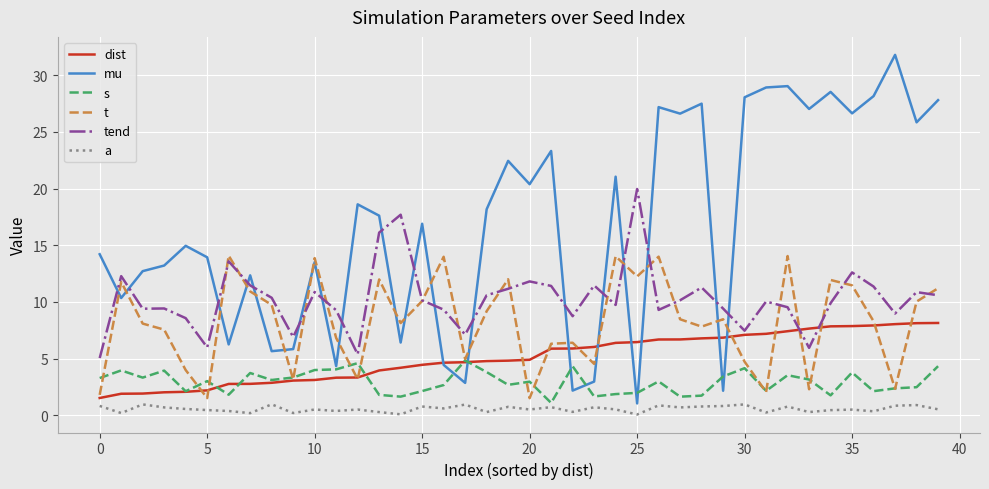

Which series has the largest total across all categories?

mu